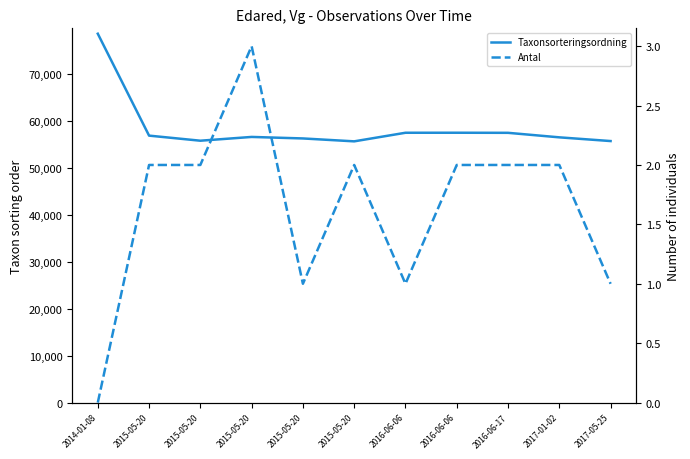

How many interior local valleys does the Taxonsorteringsordning series have?

2